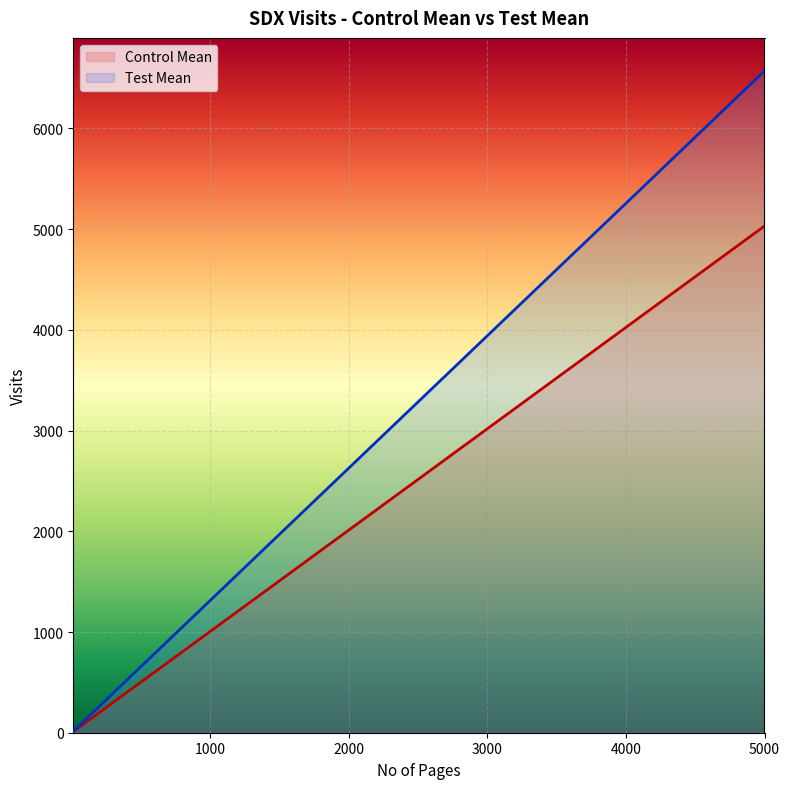

Read the Control Mean value at 1000.

1006.3